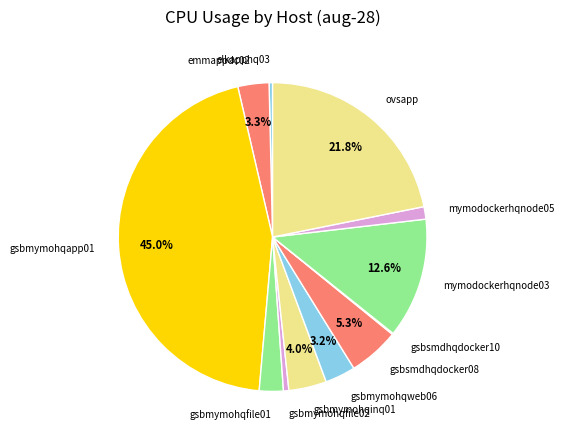

Combined, do gsbmymohqinq01 and gsbmymohqfile01 account for over 50%?

No